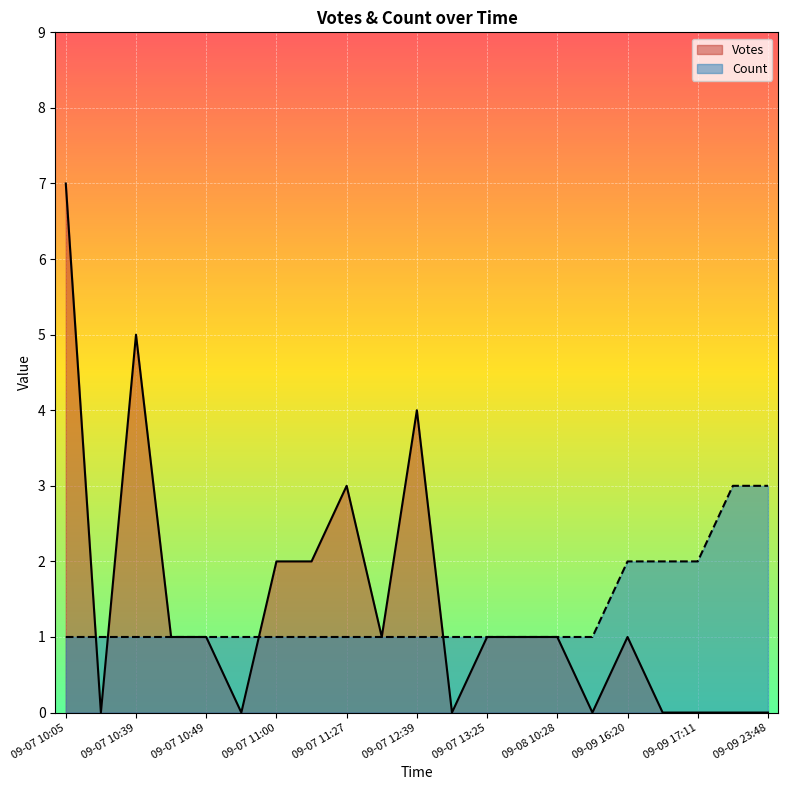

Count the Count values in the range 1 to 2.

19